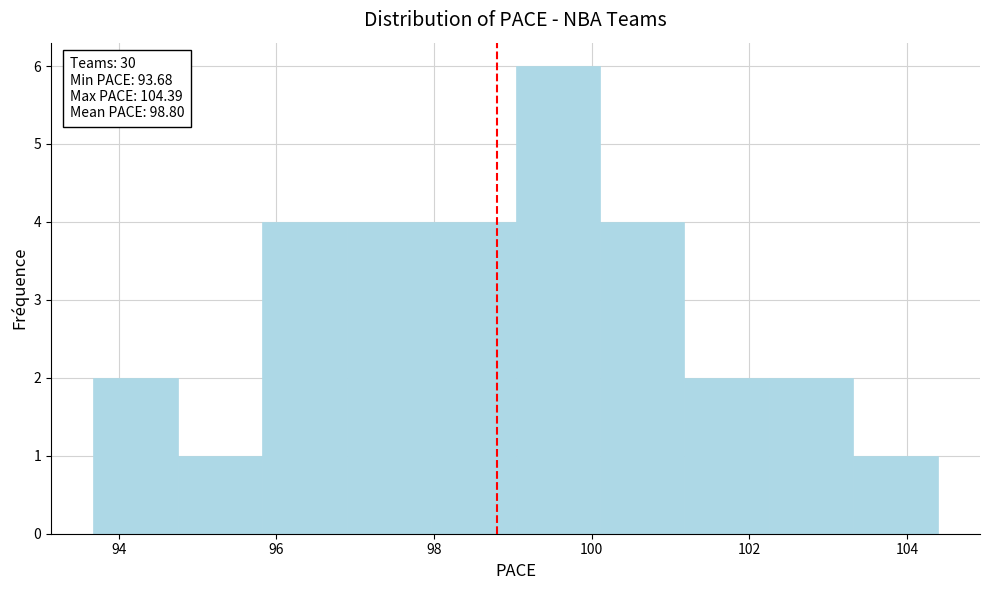

Which range on the x-axis has the tallest bar?

99.0 to 100.2